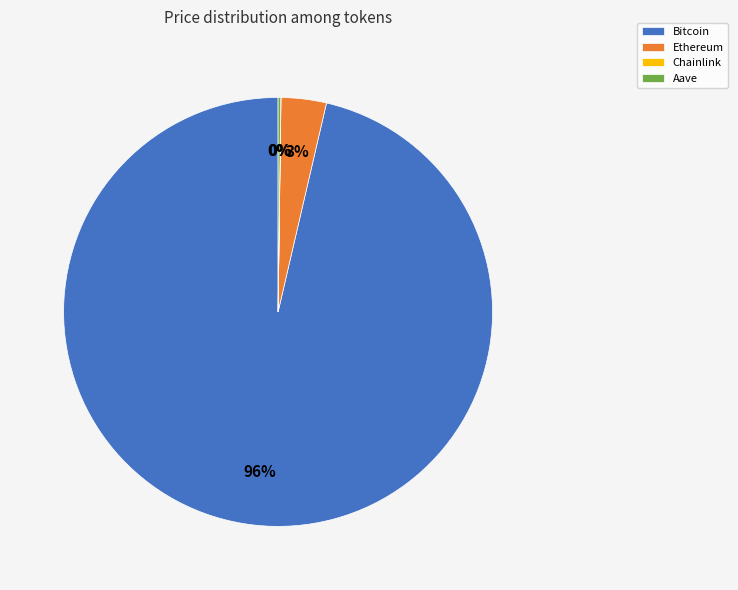

Which has a higher value, Ethereum or Bitcoin?

Bitcoin